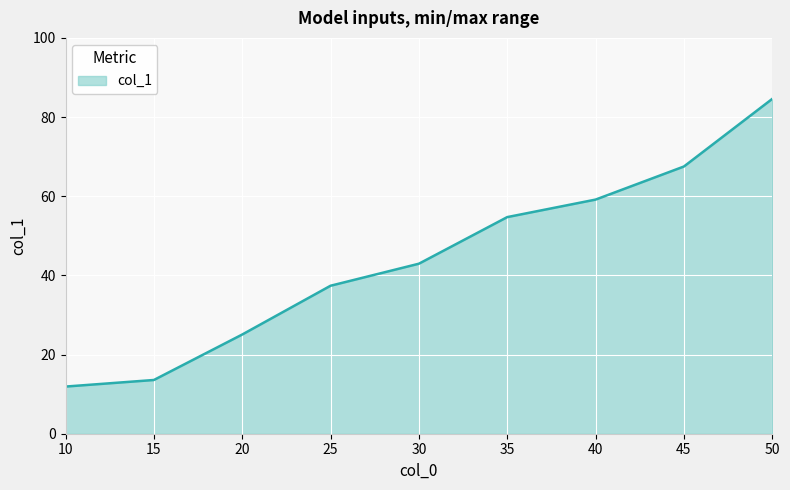

Where is the data nearest to the value 48?

30